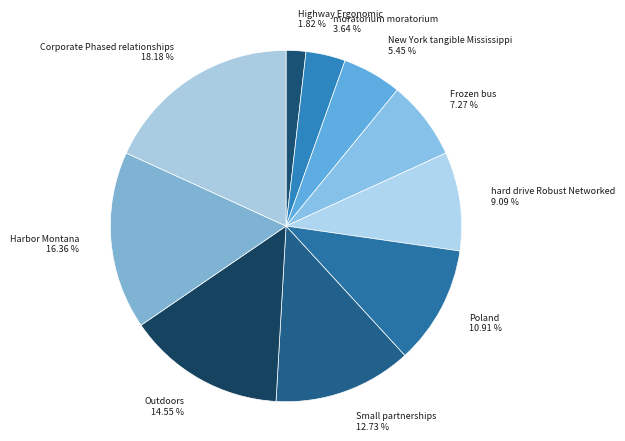

How many slices are in this pie chart?

10